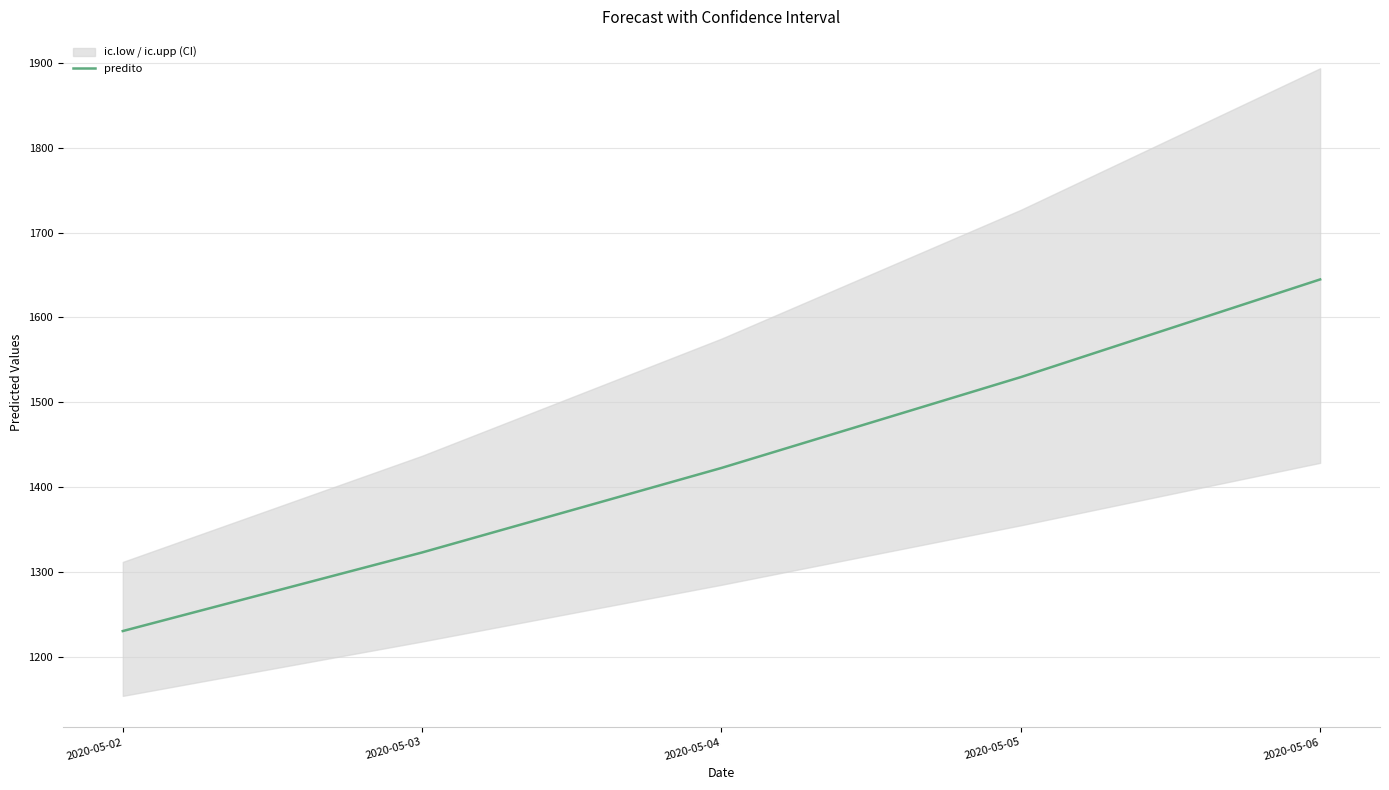

At which category does the chart reach its minimum across all series?

2020-05-02